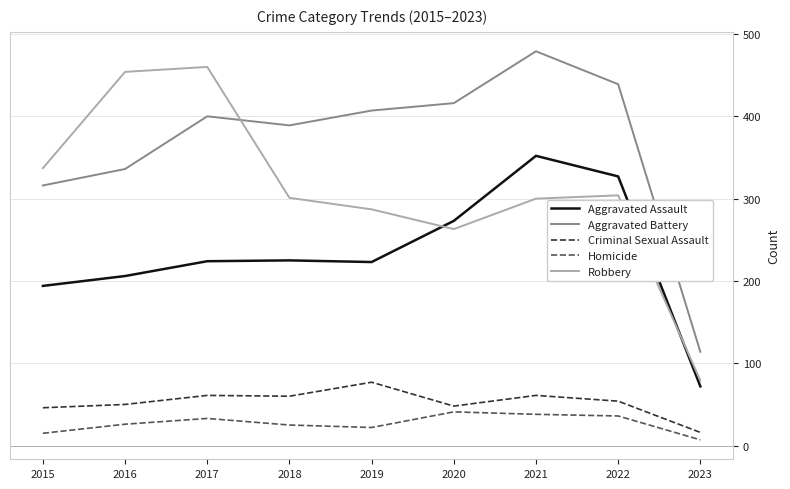

True or false: Criminal Sexual Assault and Aggravated Assault intersect in this chart.

False